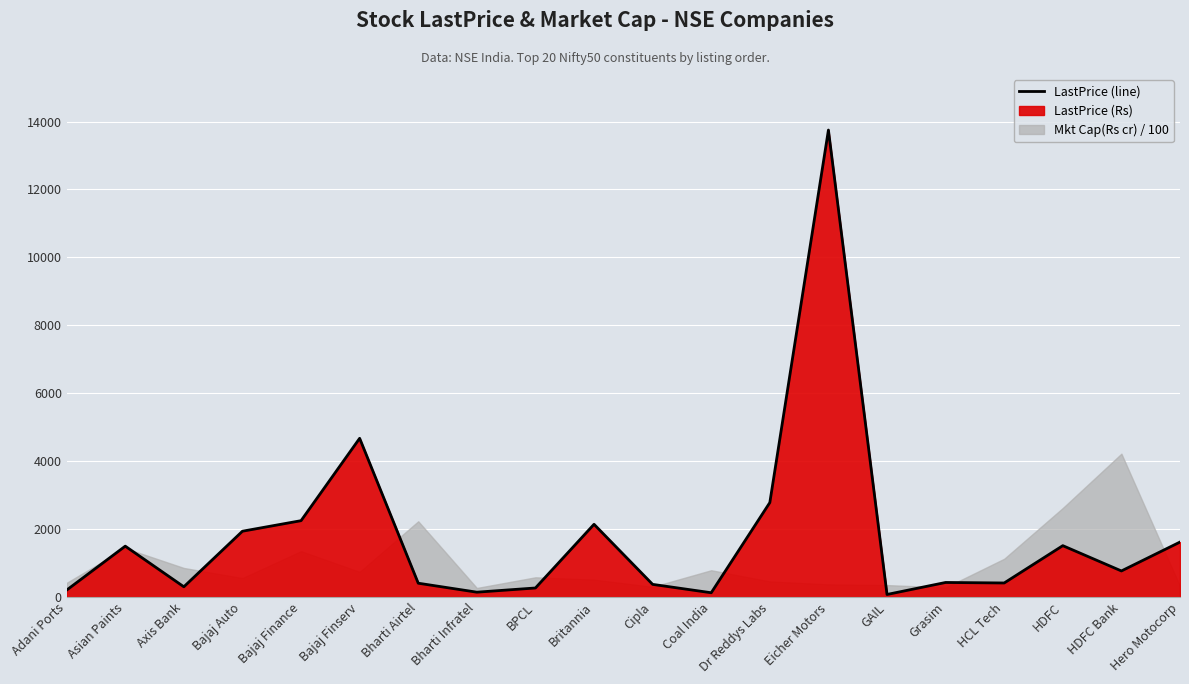

What is the label of the 1st point from the right?

Hero Motocorp